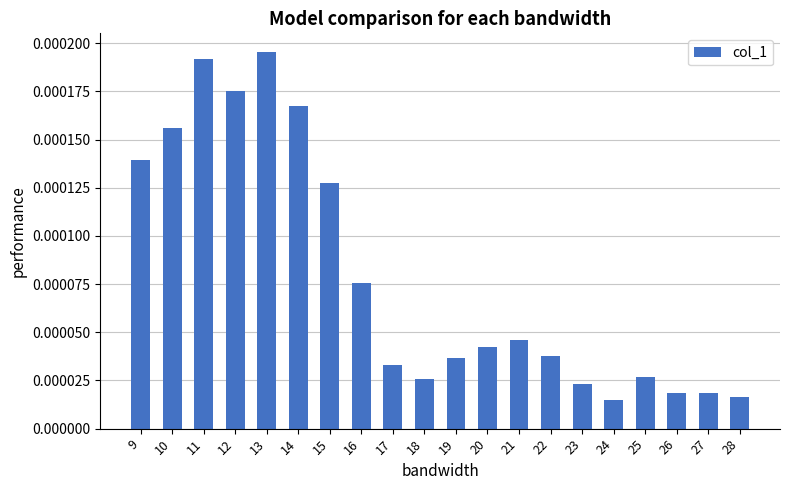

Which has a higher value, 24 or 10?

10